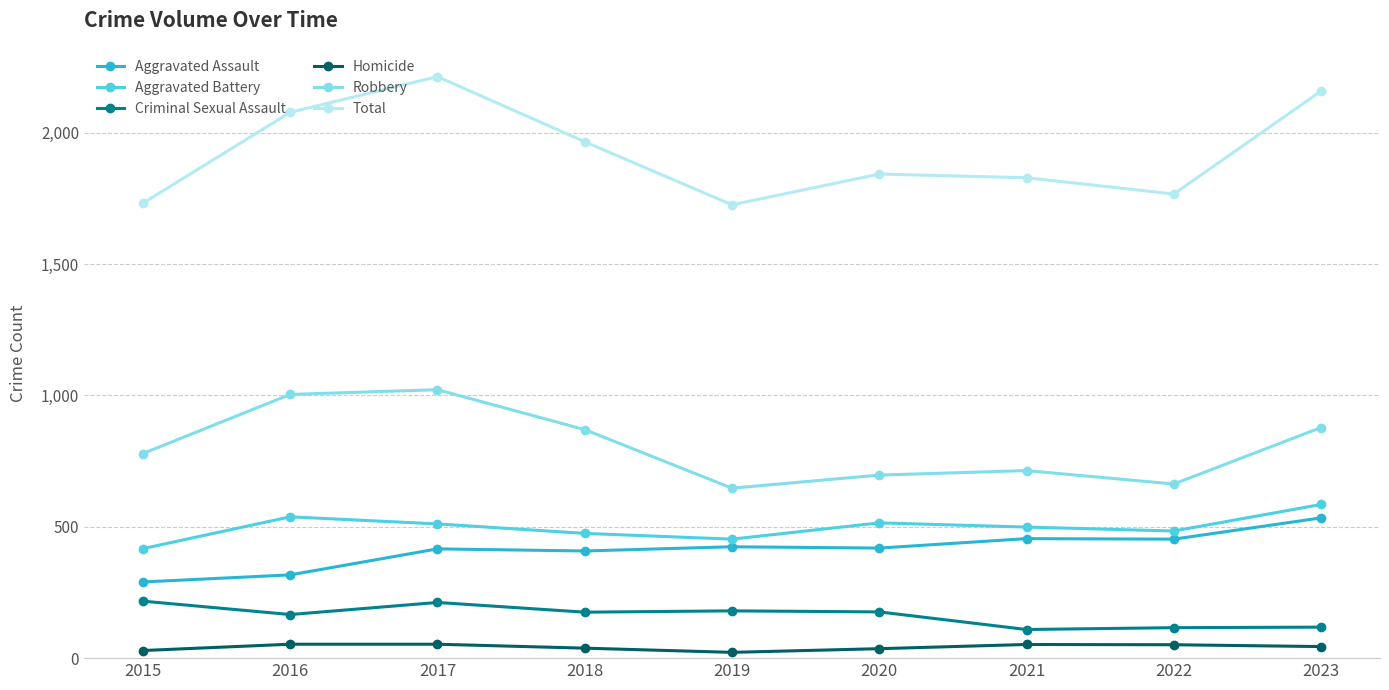

How many interior local peaks does the Aggravated Battery series have?

2